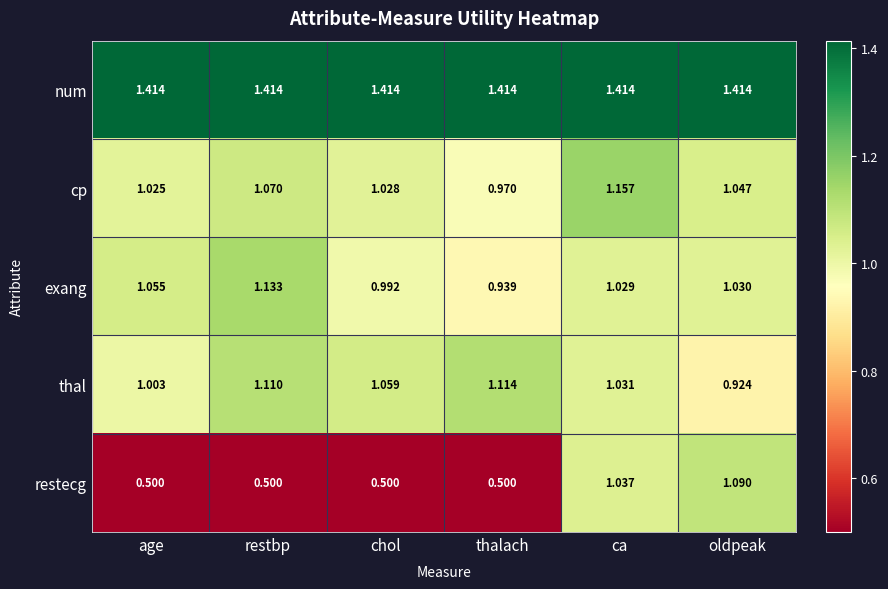

What is the minimum value shown in the chart?

0.5